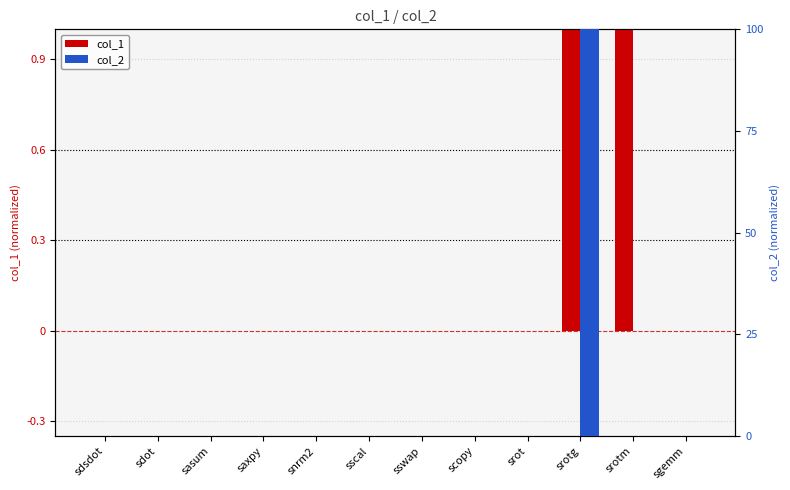

Between sscal and srotm, which series saw the biggest shift?

col_1